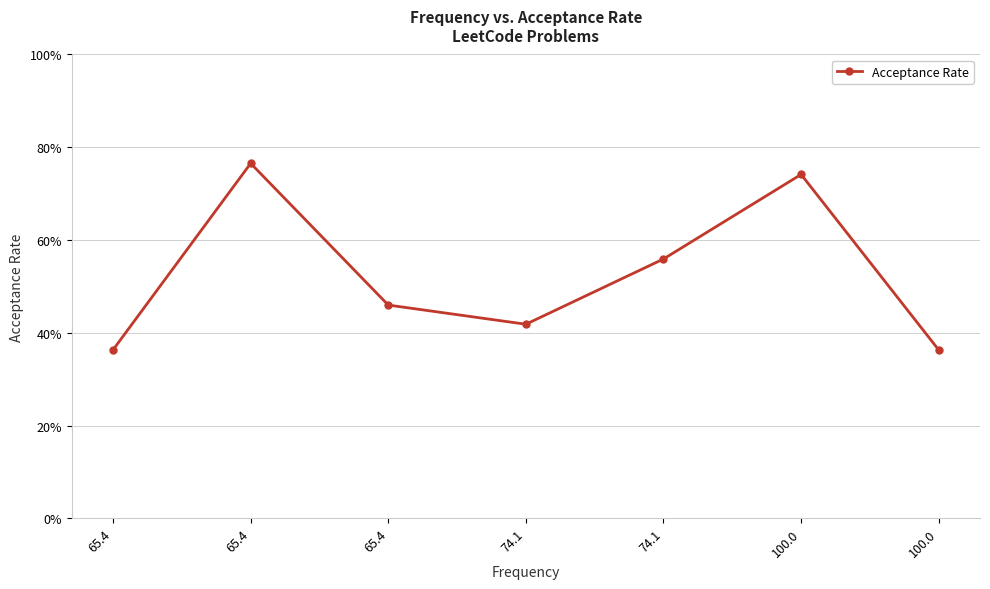

Is this an area chart (filled region under the line)?

No